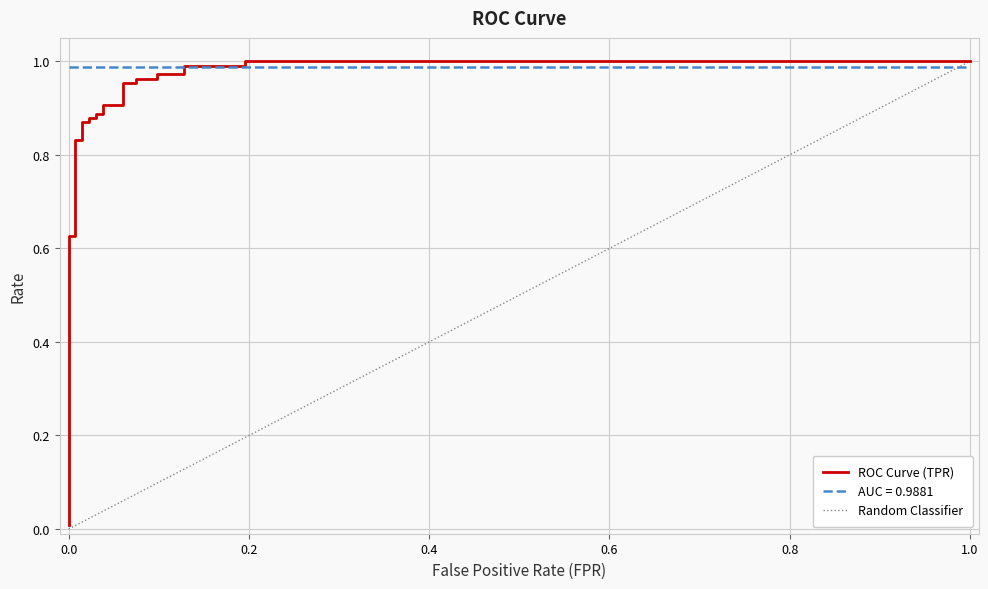

What is the maximum value for tpr?

1.0